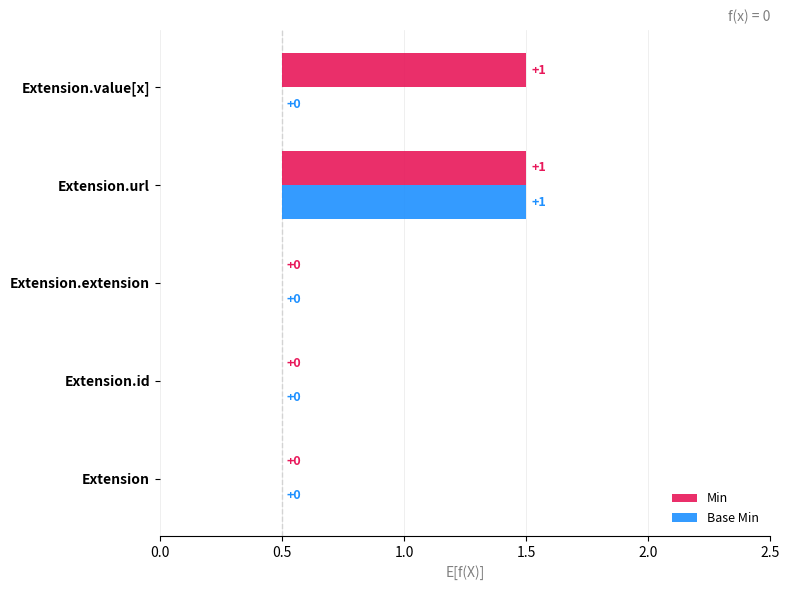

Is it true that Min equals -1 at Extension.extension?

False